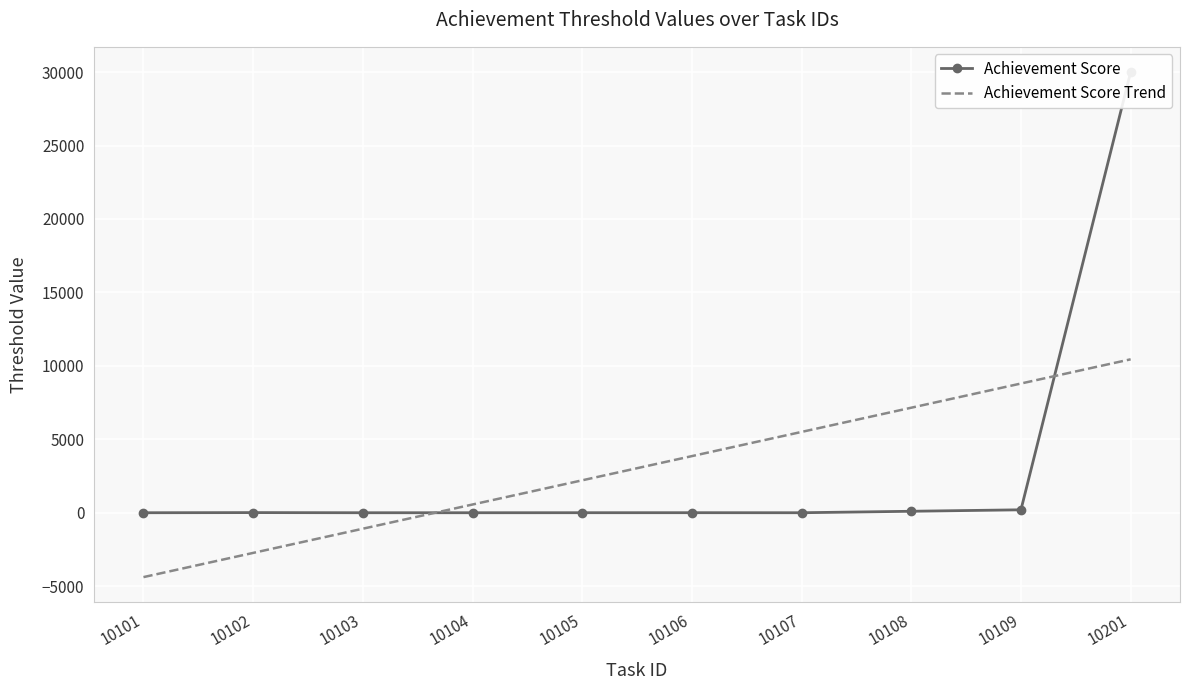

What is the greatest value displayed?

30000.0